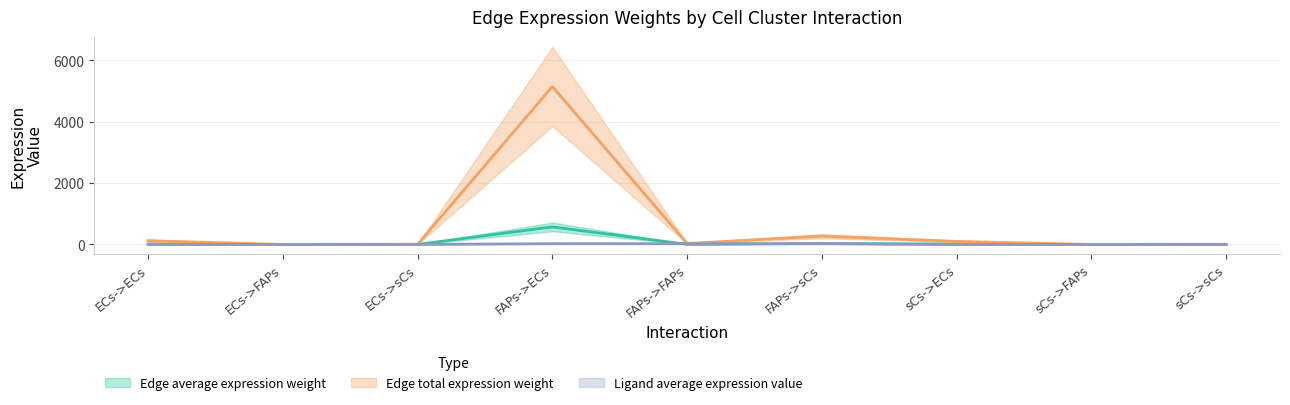

Reading left to right, extract all data points from this chart.

Edge average expression weight: ECs->ECs=122.0	ECs->FAPs=0.7	ECs->sCs=6.4	FAPs->ECs=5150.3	FAPs->FAPs=29.9	FAPs->sCs=272.2	sCs->ECs=99.1	sCs->FAPs=0.6	sCs->sCs=5.2
Edge total expression weight: ECs->ECs=13.6	ECs->FAPs=0.1	ECs->sCs=0.7	FAPs->ECs=572.3	FAPs->FAPs=3.3	FAPs->sCs=30.2	sCs->ECs=11.0	sCs->FAPs=0.1	sCs->sCs=0.6
Ligand average expression value: ECs->ECs=0.6	ECs->FAPs=0.6	ECs->sCs=0.6	FAPs->ECs=25.0	FAPs->FAPs=25.0	FAPs->sCs=25.0	sCs->ECs=0.5	sCs->FAPs=0.5	sCs->sCs=0.5